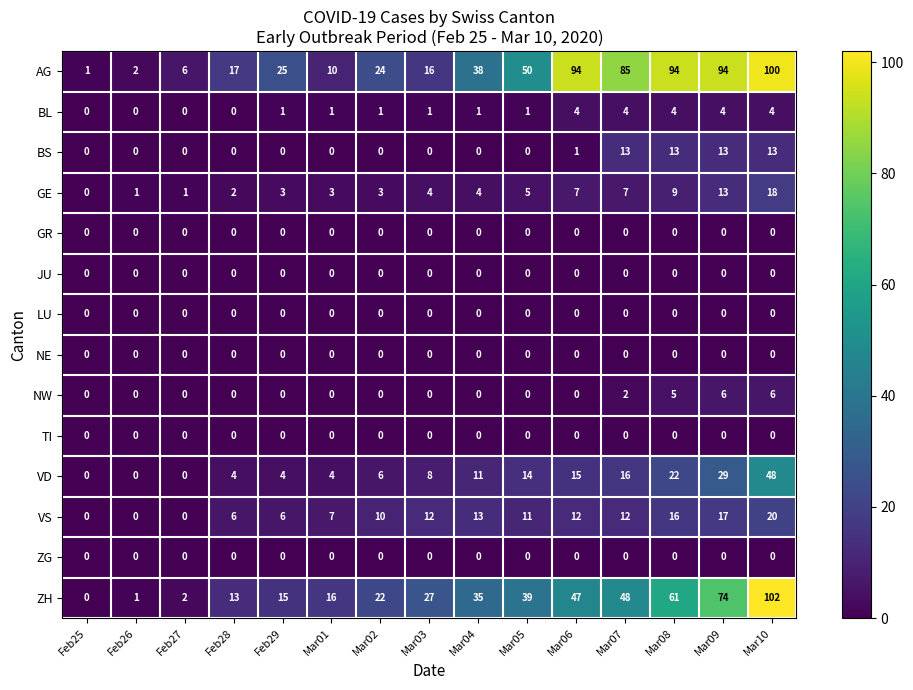

What is the greatest value displayed?

102